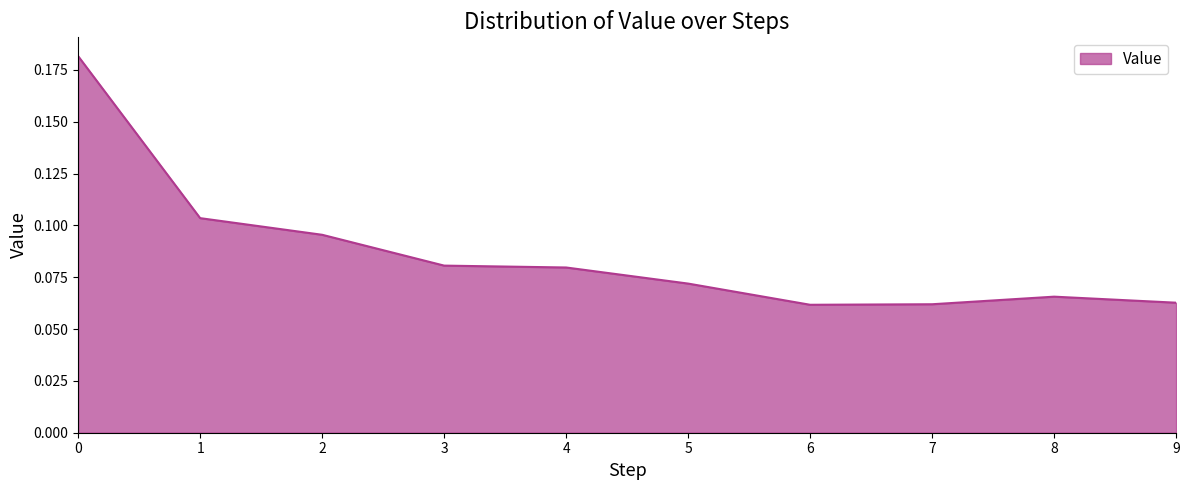

The chart shows a value of 0.0 at 1. True or false?

False